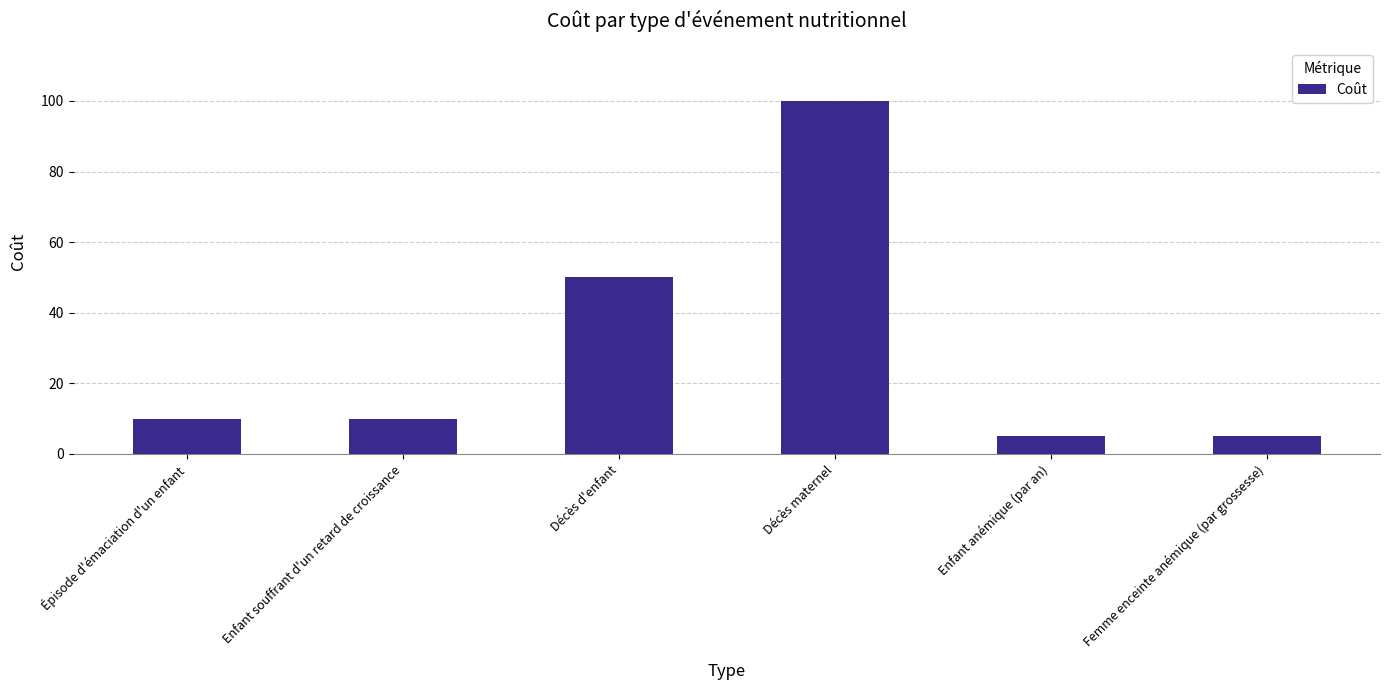

What is the average value?

30